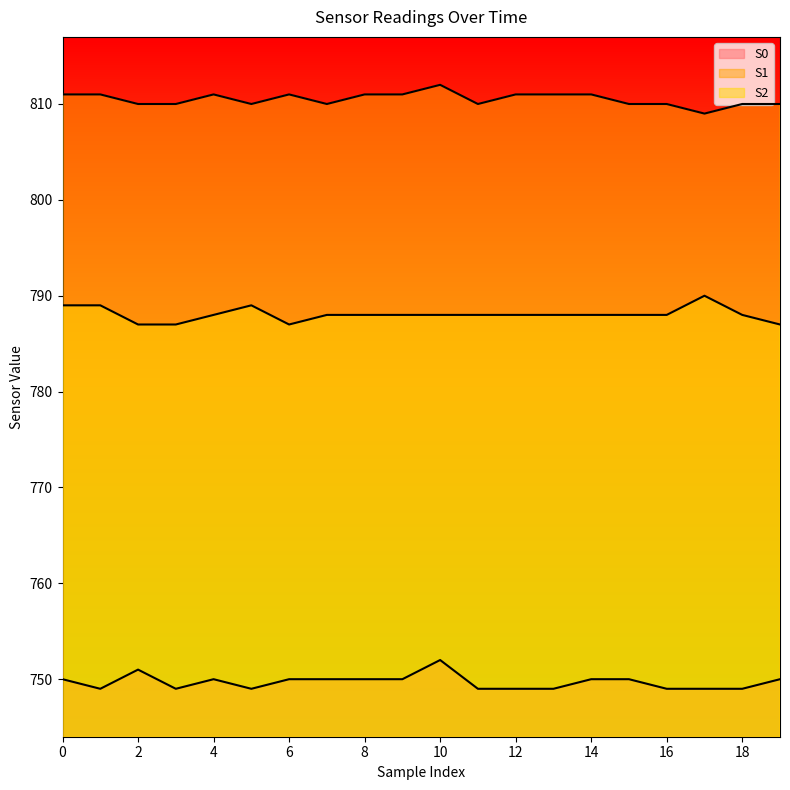

What is the total value across all series at 15?

2348